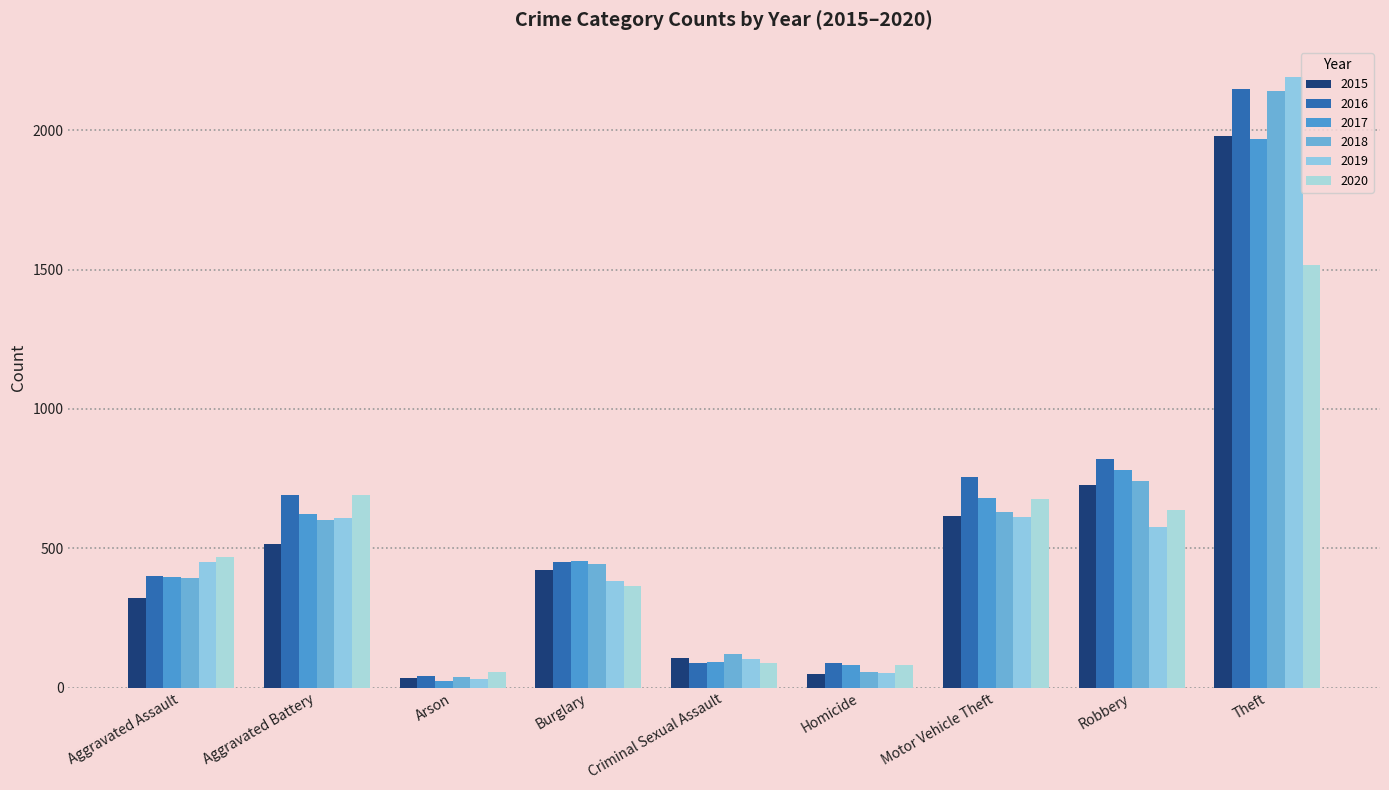

The value of 2015 at Aggravated Assault is 323. True or false?

True